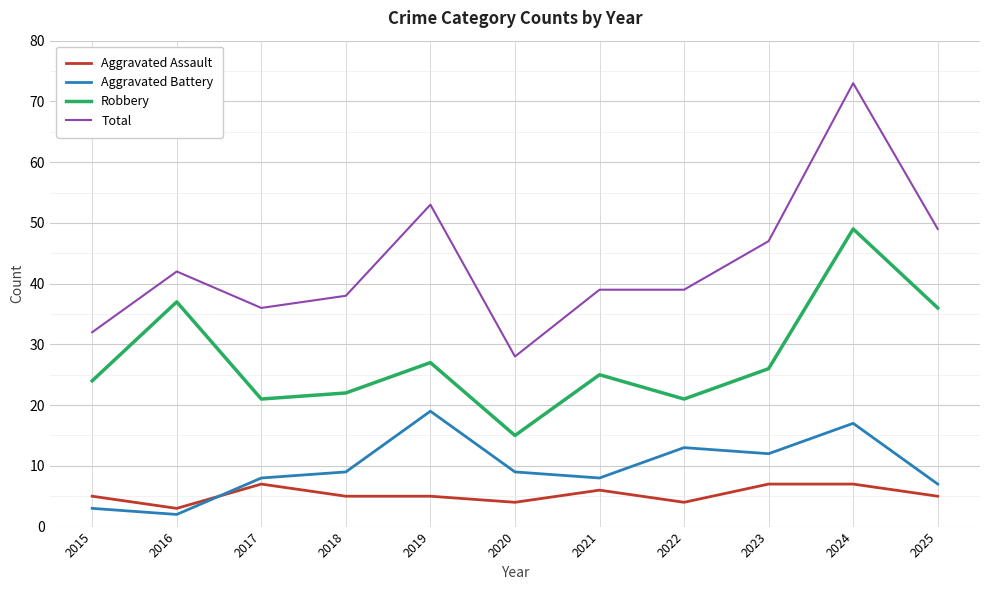

True or false: Aggravated Battery and Robbery cross at least once.

False